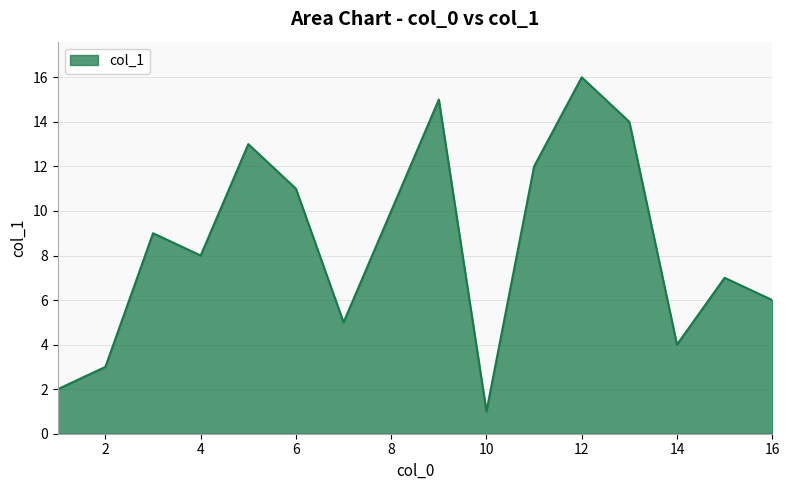

What is the maximum value shown in the chart?

16